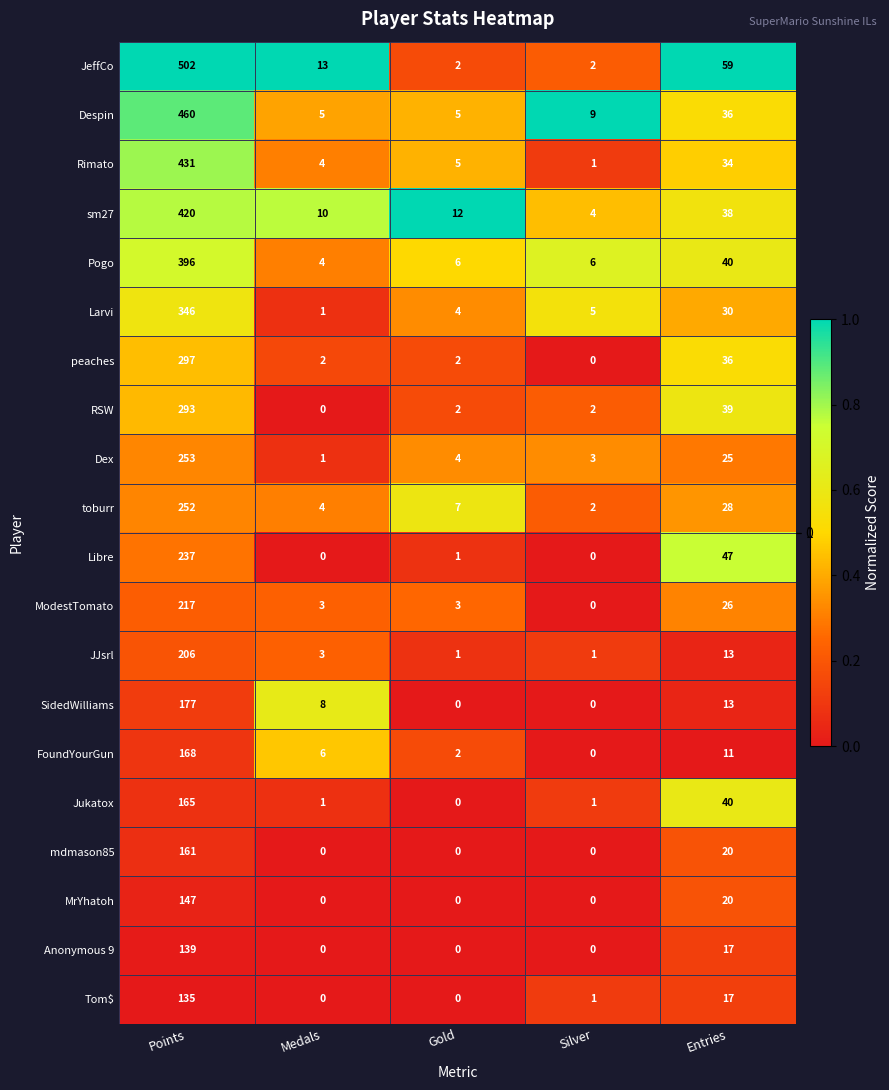

List the series in order of their peak value, highest first.

JeffCo, Despin, Rimato, sm27, Pogo, Larvi, peaches, RSW, Dex, toburr, Libre, ModestTomato, JJsrl, SidedWilliams, FoundYourGun, Jukatox, mdmason85, MrYhatoh, Anonymous 9, Tom$